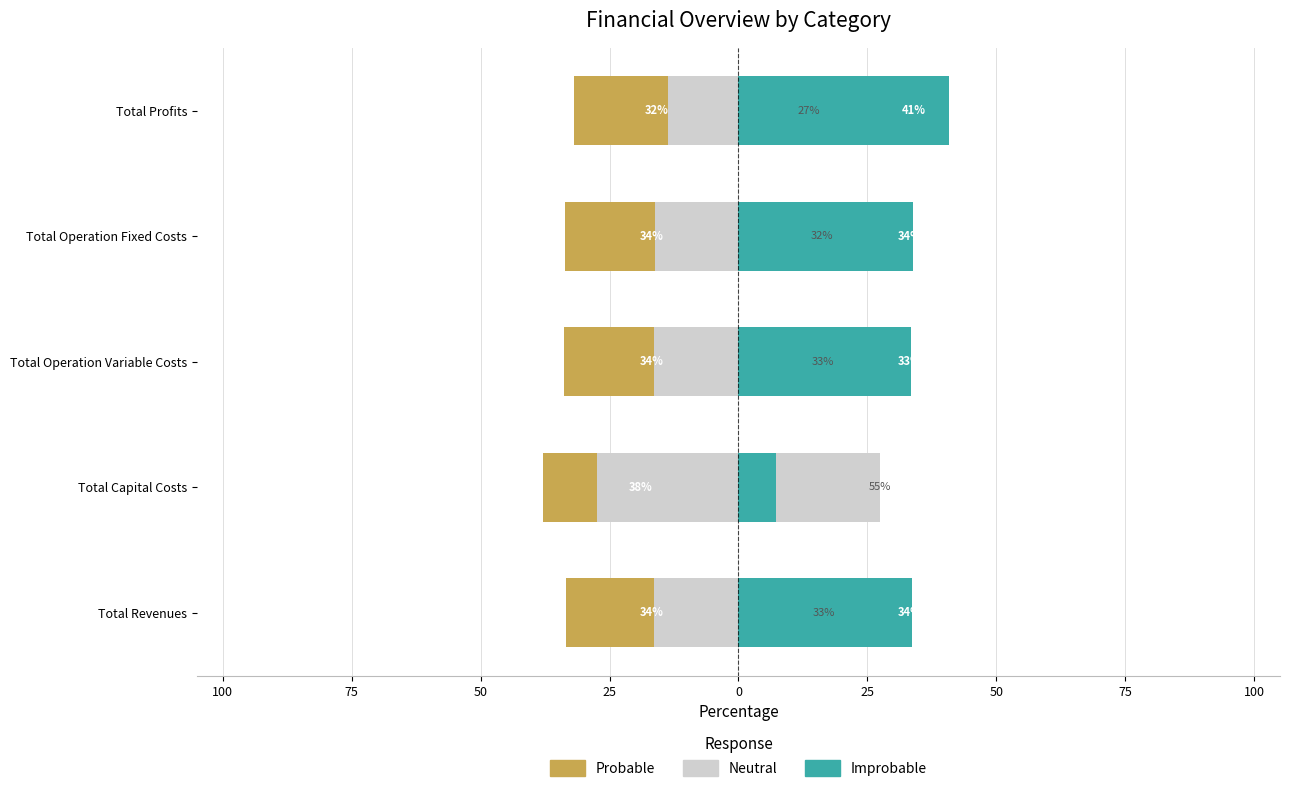

How many bars are there in each group?

3